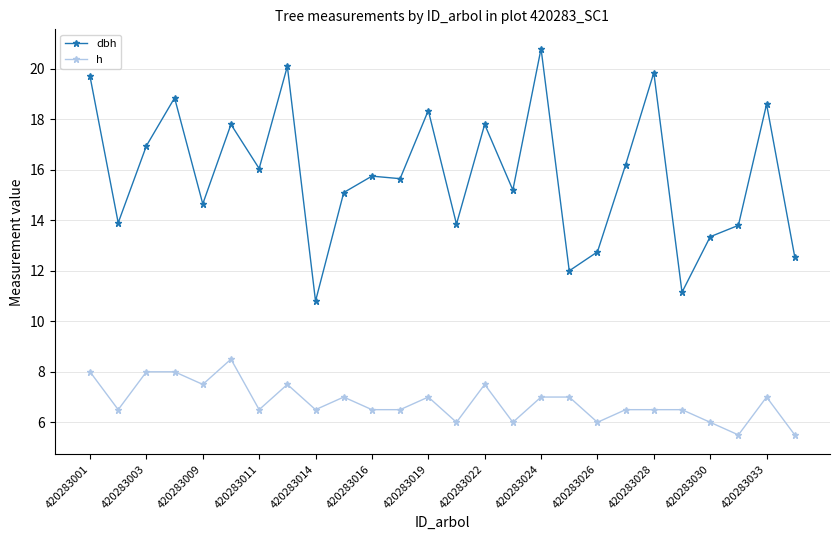

Rank the series by their maximum value, from lowest to highest.

h, dbh